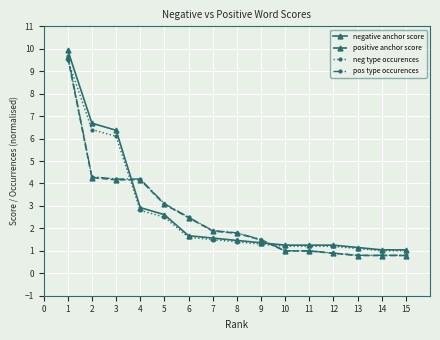

Which series has the widest spread of values?

pos type occurences